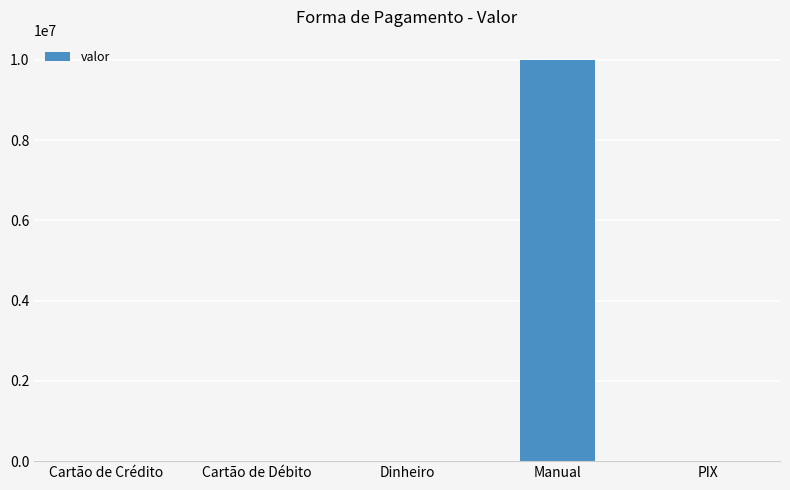

Which label corresponds to the largest value in the chart?

Manual